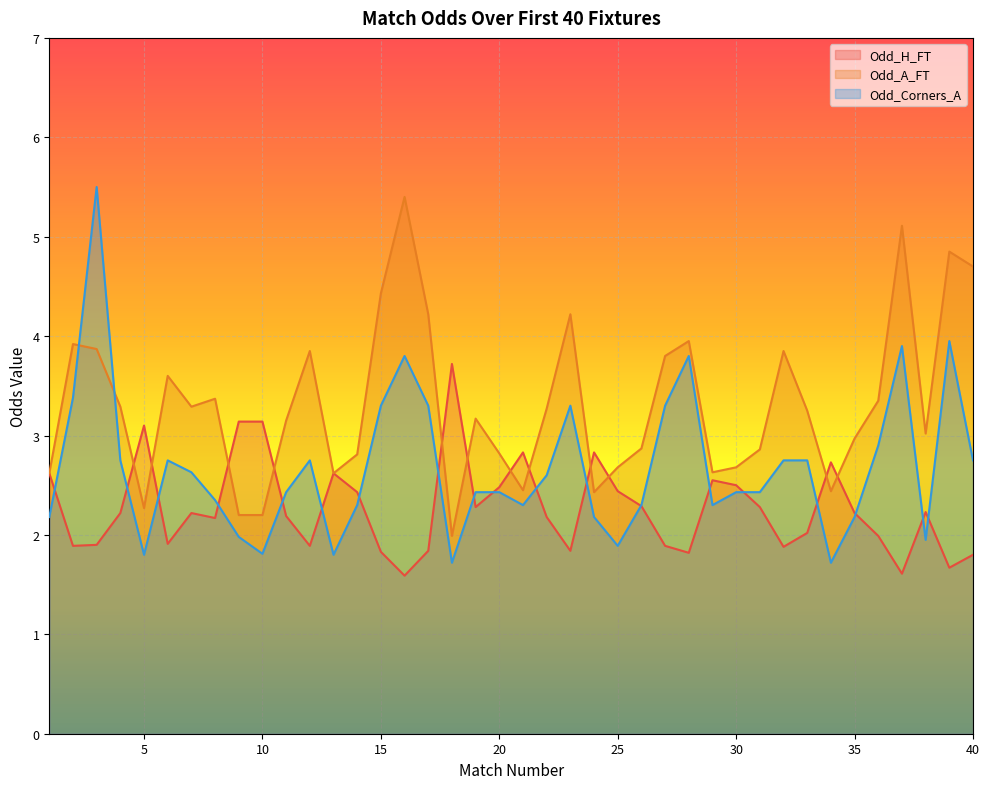

What is the difference between the second highest and second lowest values in the Odd_H_FT series?

1.5